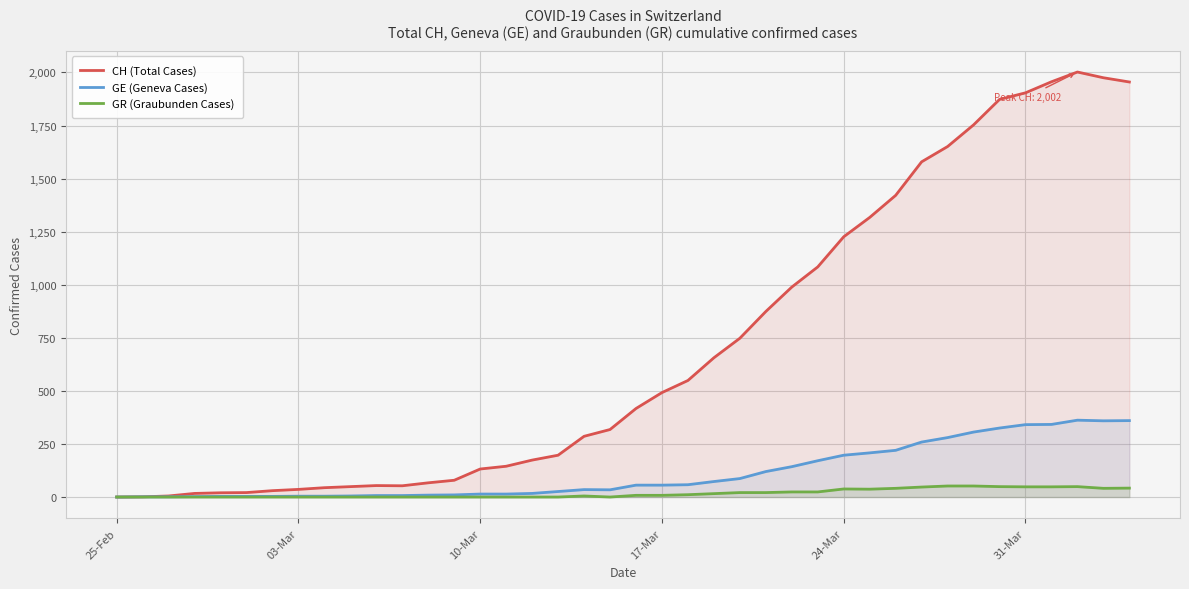

Which series has the largest total across all categories?

CH (Total Cases)